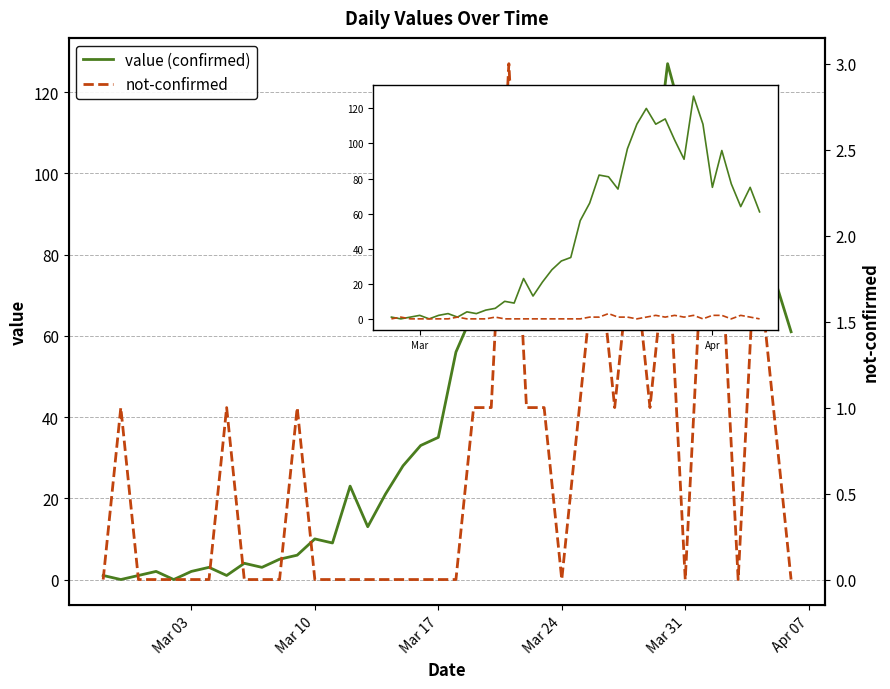

True or false: not-confirmed and value intersect in this chart.

True